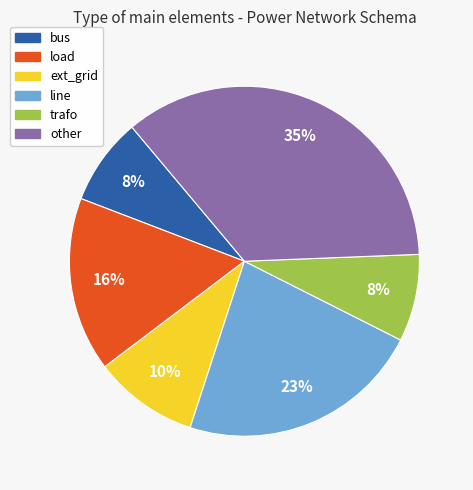

Is the sum of other and ext_grid greater than half?

No